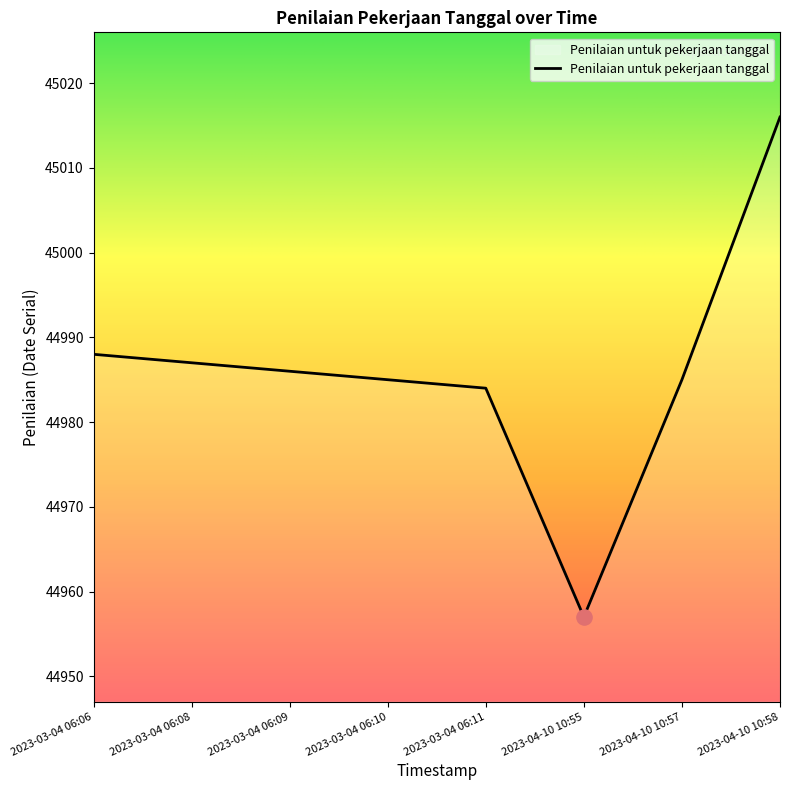

Which has a higher value, 2023-03-04 06:10 or 2023-03-04 06:06?

2023-03-04 06:06